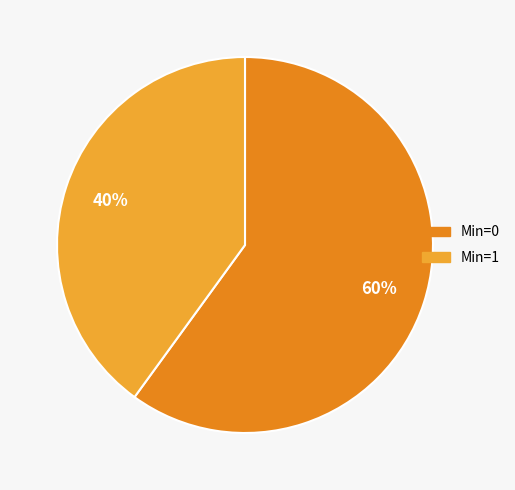

How many segments does this pie chart have?

2